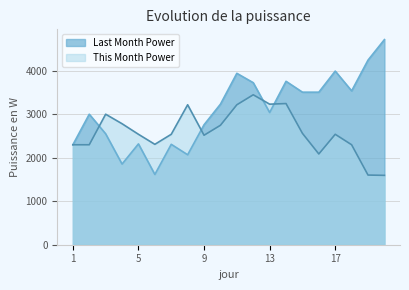

True or false: This Month Power has more than 2 interior local peaks.

True